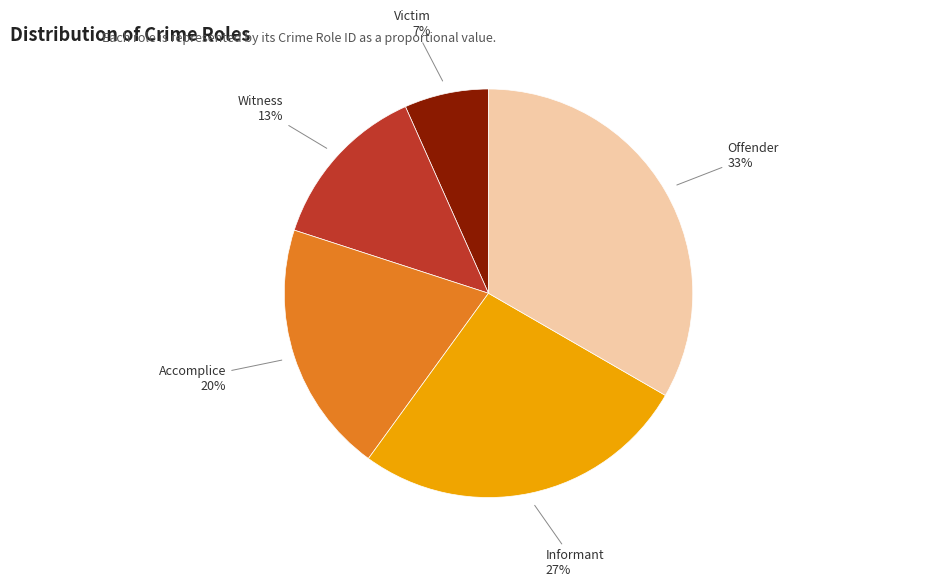

Rank the categories by value from lowest to highest.

Victim, Witness, Accomplice, Informant, Offender